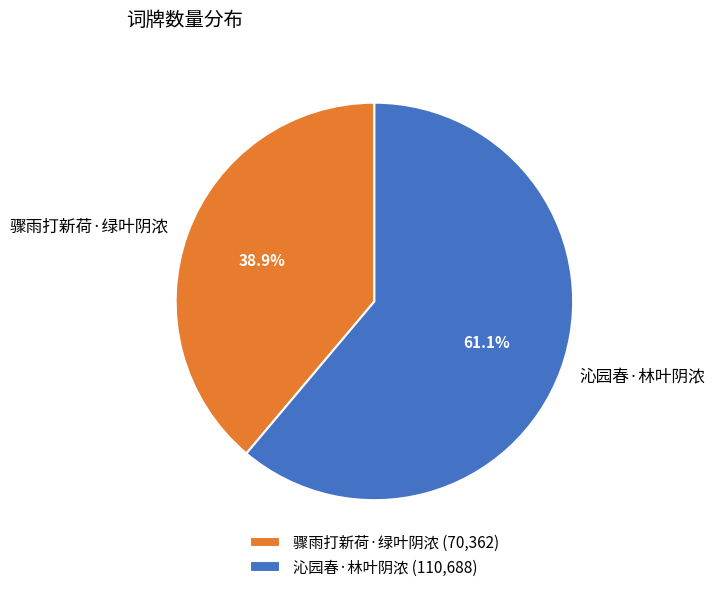

Count the number of slices in the pie.

2